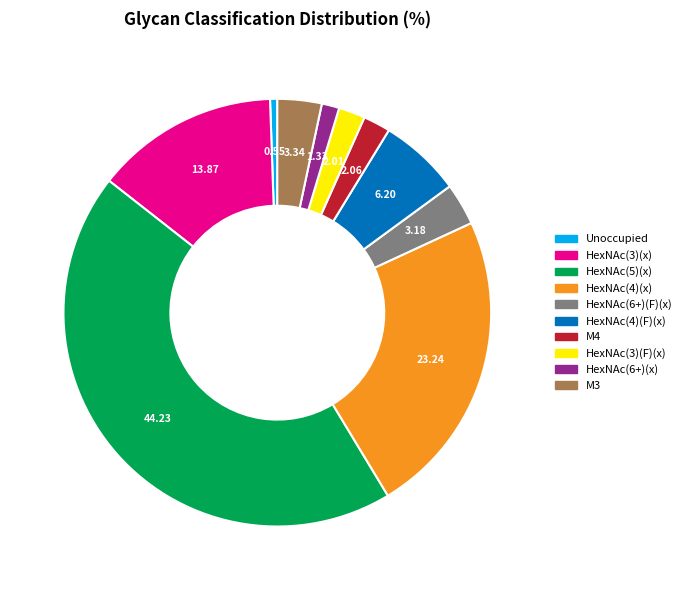

How many segments does this pie chart have?

10